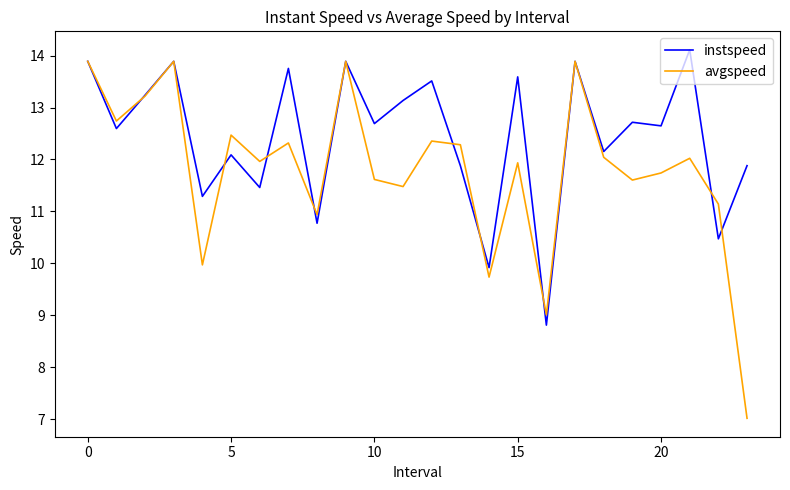

List the series in order of their overall mean, lowest first.

avgspeed, instspeed